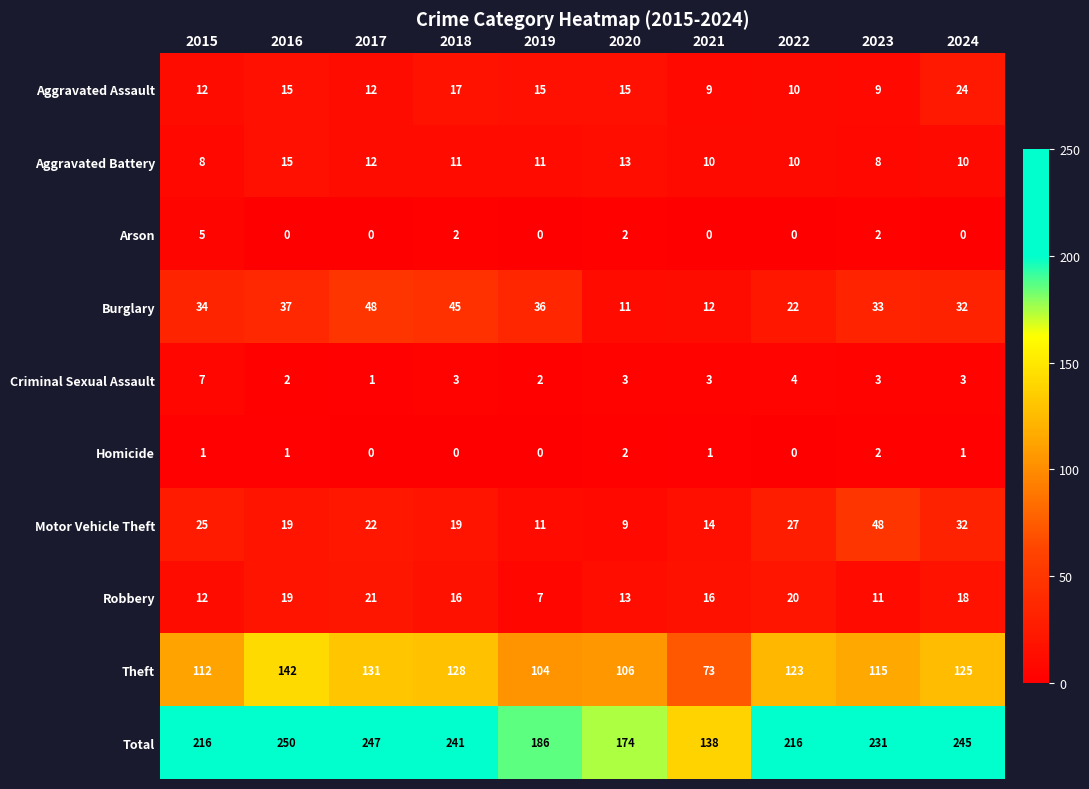

At which category does the chart reach its peak across all series?

2016